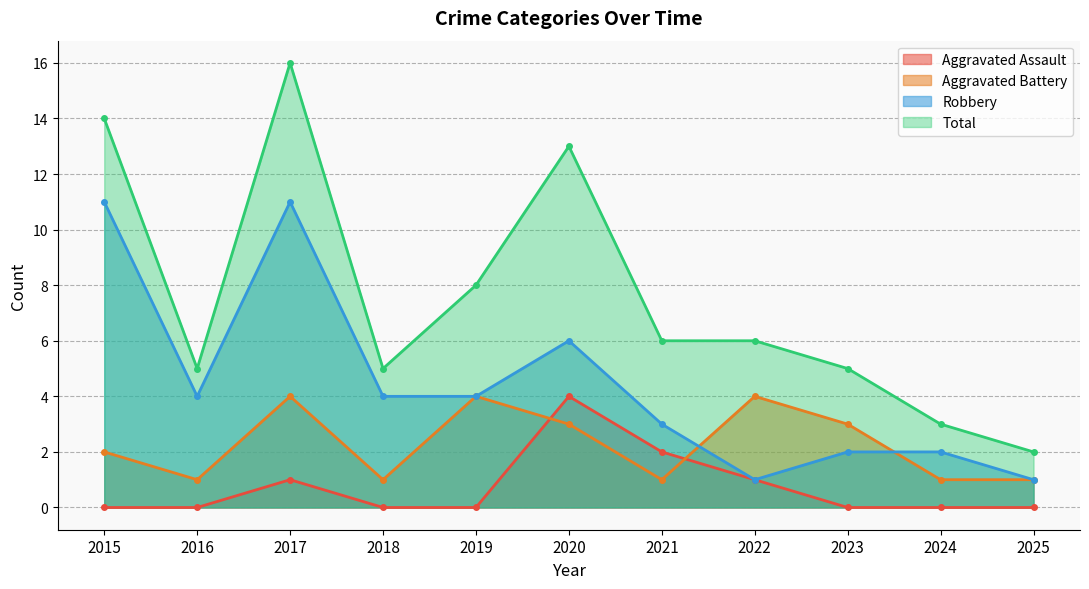

At how many categories does at least one series exceed 1?

11